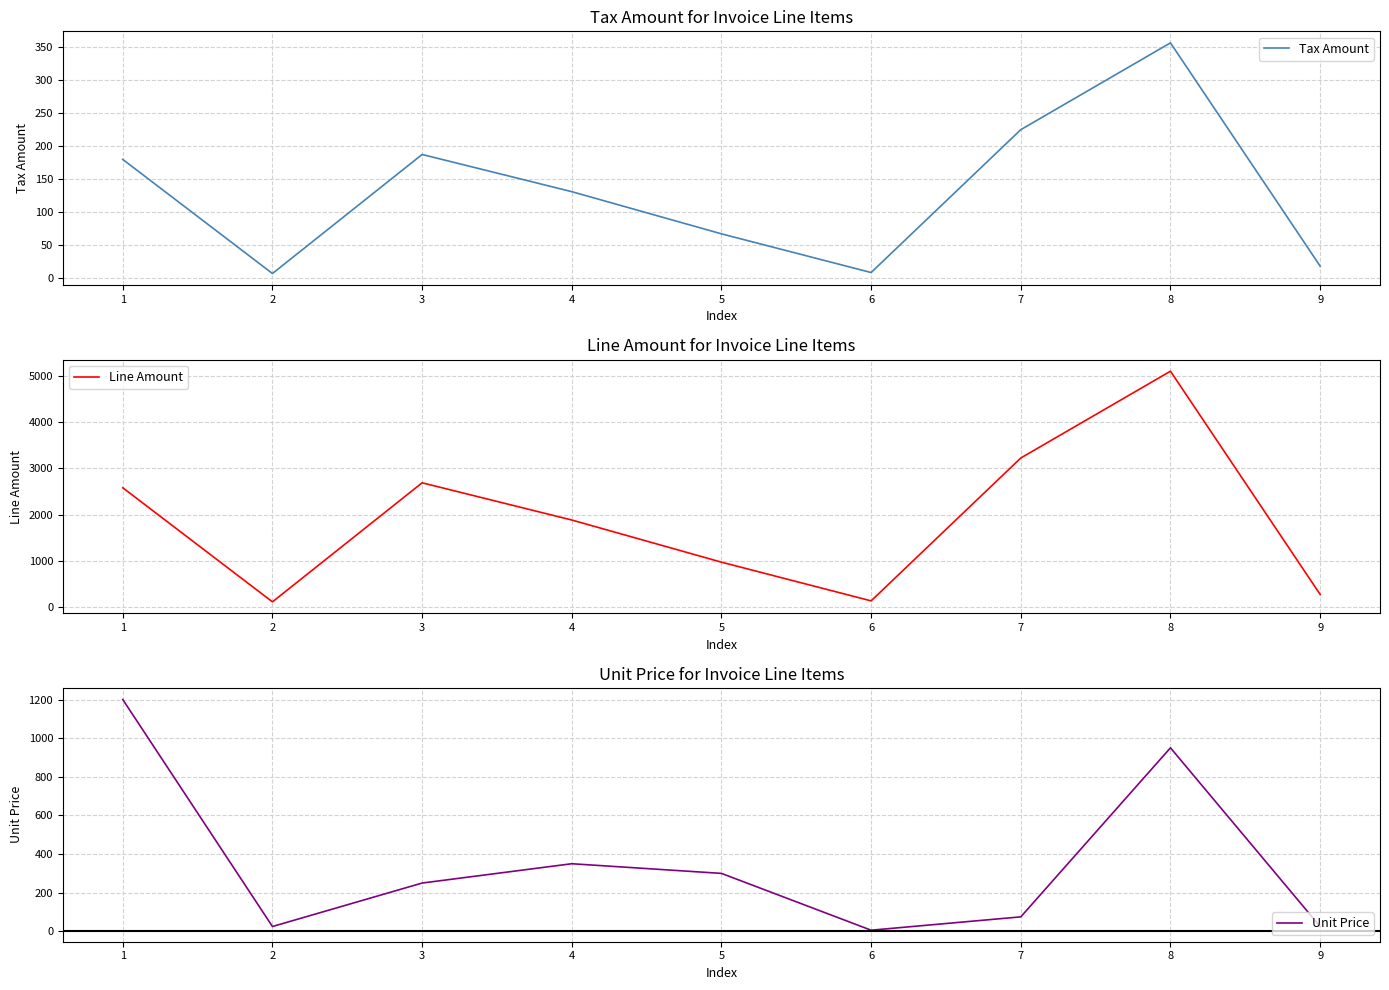

List the series in order of their peak value, highest first.

Line Amount, Unit Price, Tax Amount